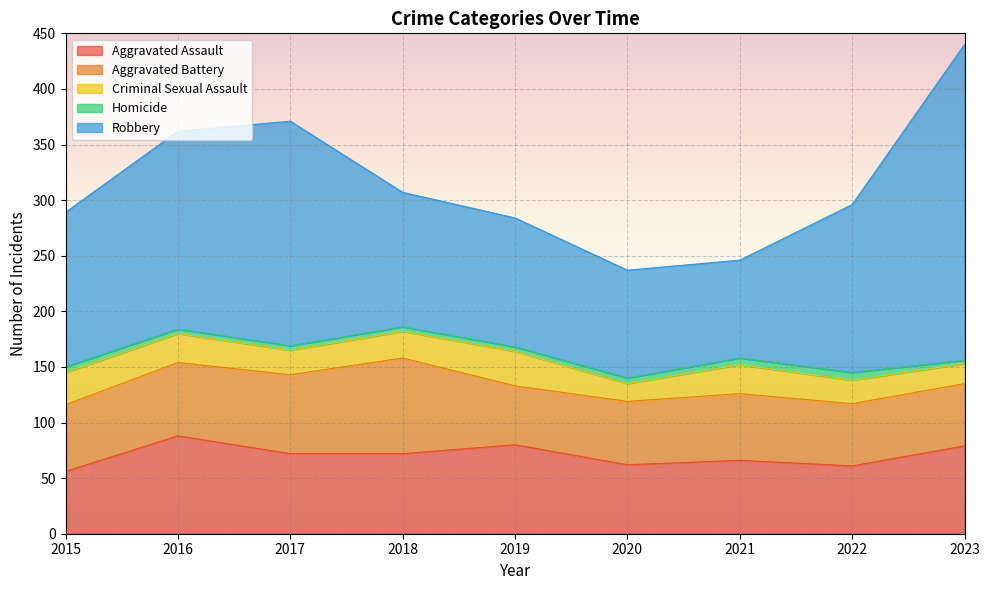

Which series has the largest total across all categories?

Robbery